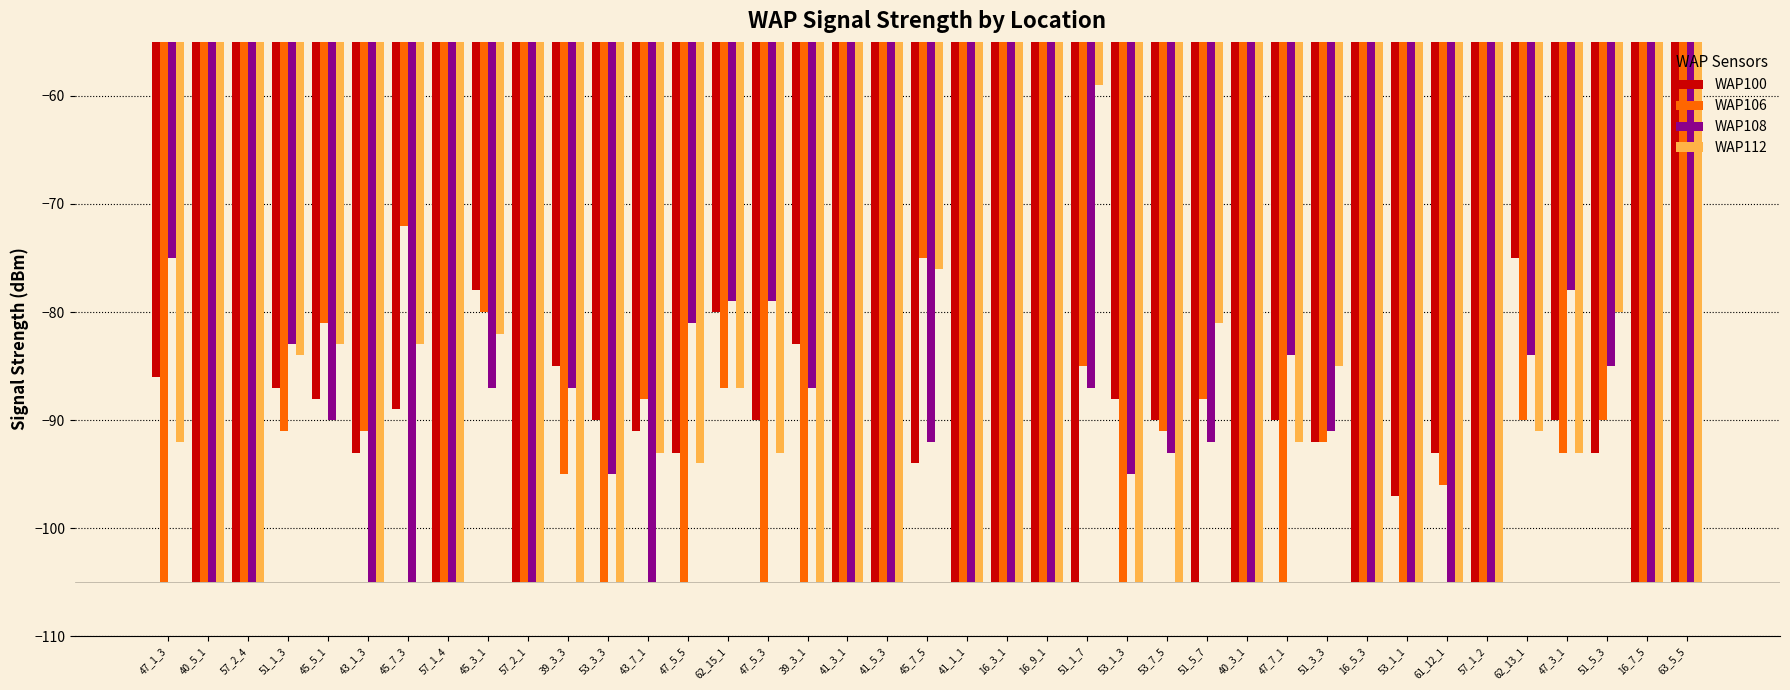

What is the value of the WAP112 bar at the 37th from the left?

-80